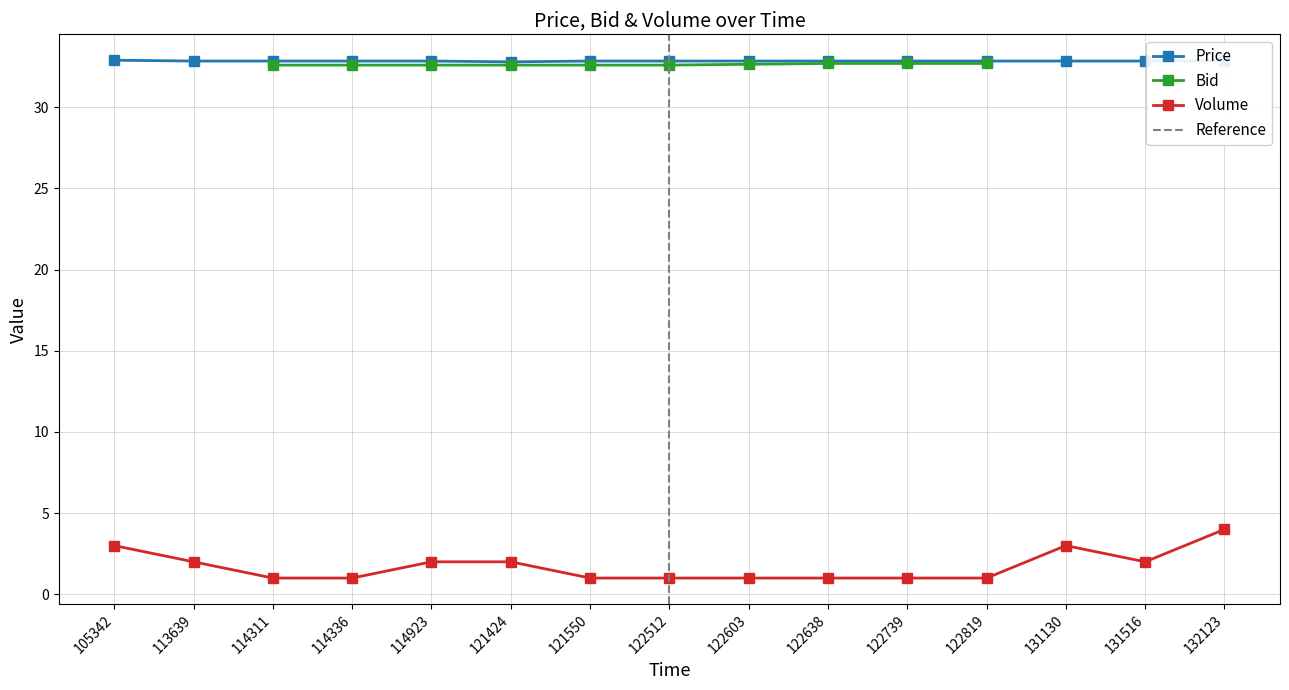

Is it true that Volume equals 1.6 at 122512?

False